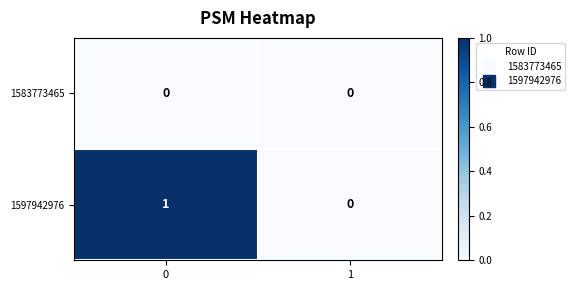

Reading left to right, what are all the values shown in this chart?

1583773465: 0=0	1=0
1597942976: 0=1	1=0